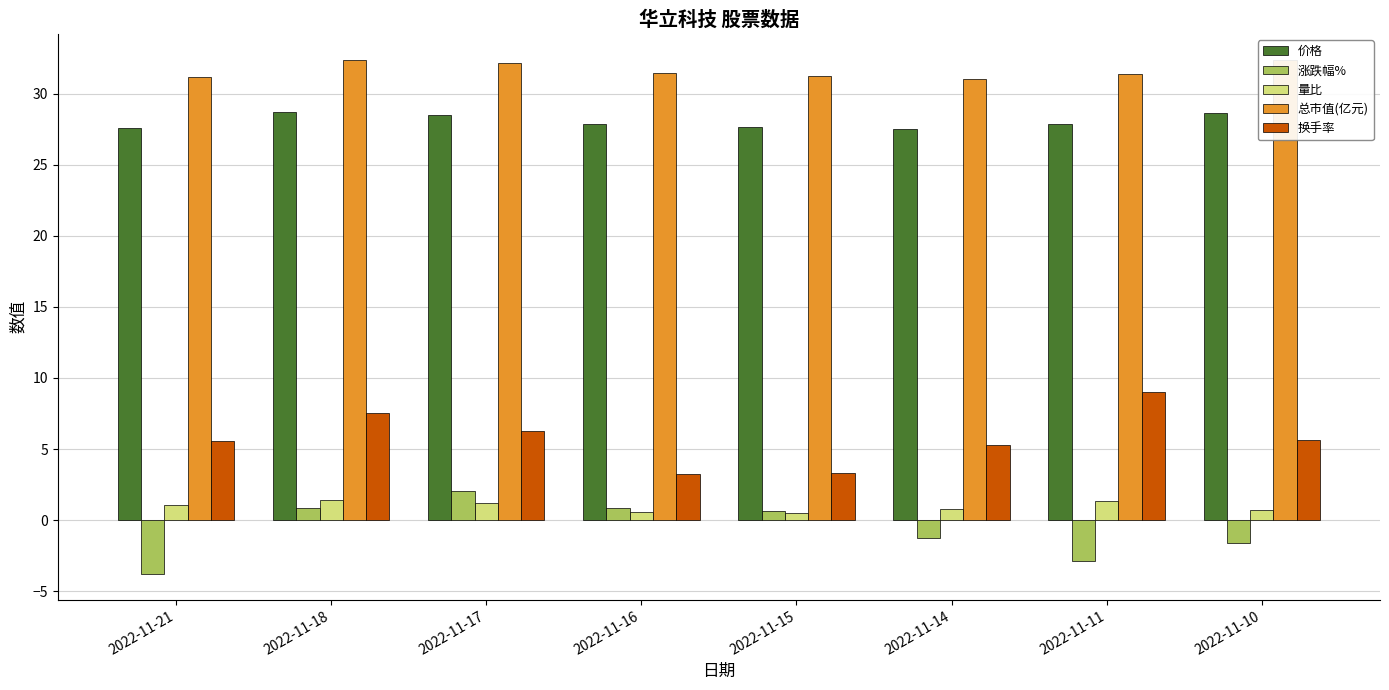

What is the value of the 价格 bar at the 5th from the left?

27.7